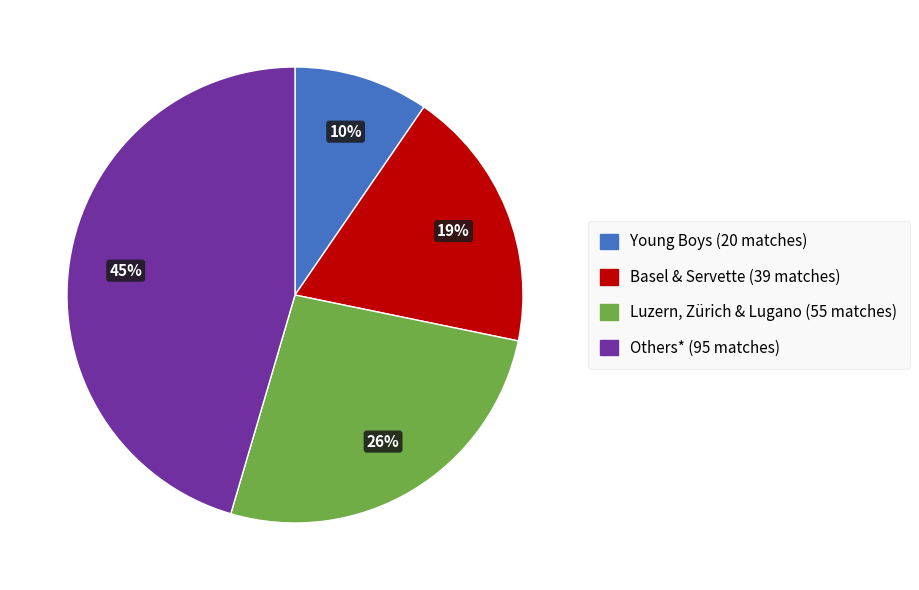

Is there a majority slice in this chart?

No